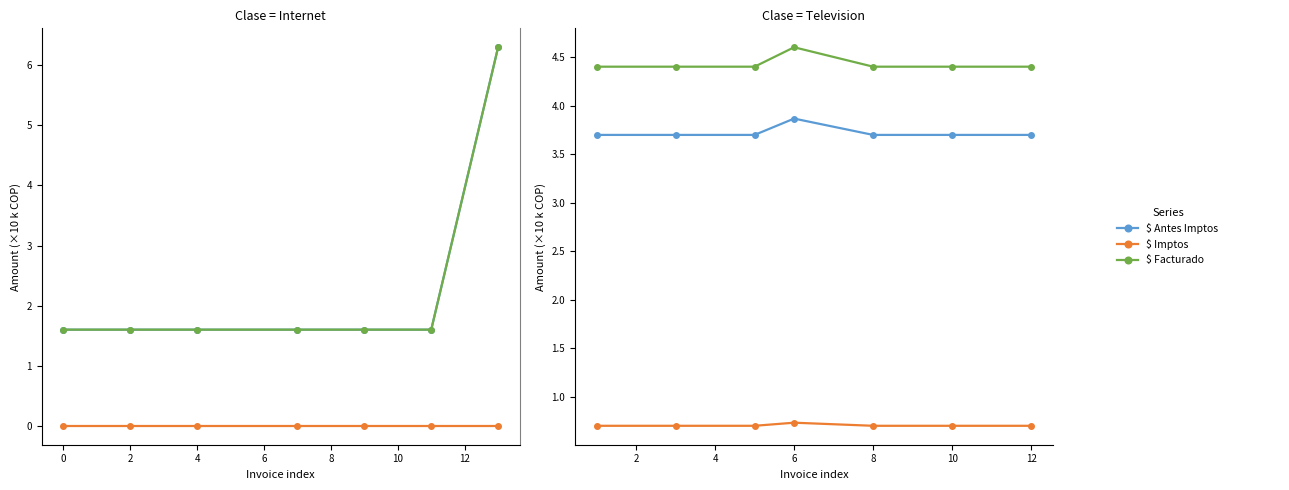

True or false: $ Facturado and $ Antes Imptos cross at least once.

False